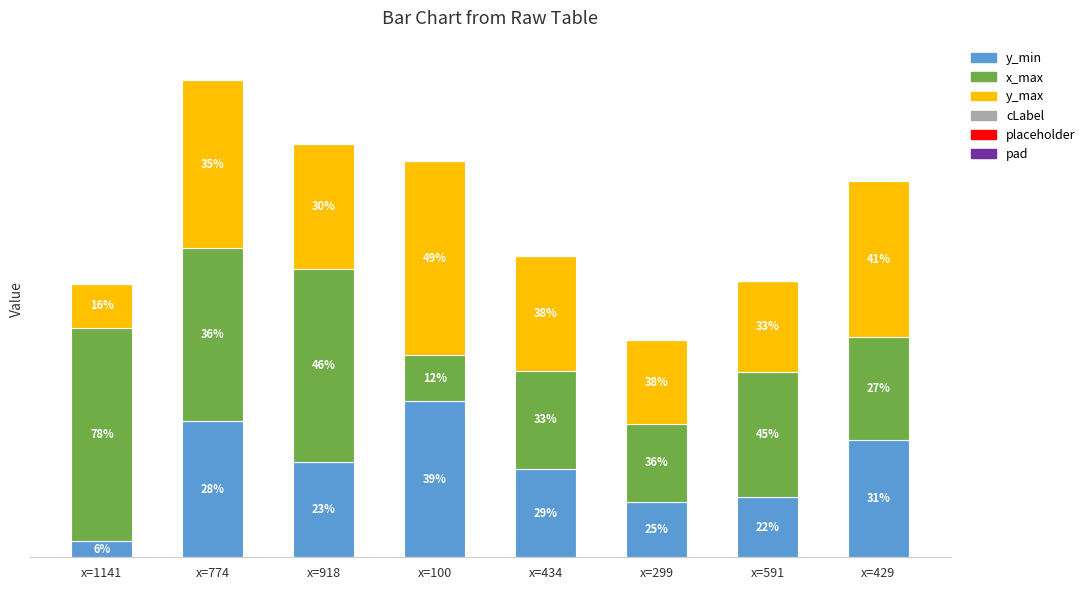

Are the bars grouped side by side (vs. stacked)?

No